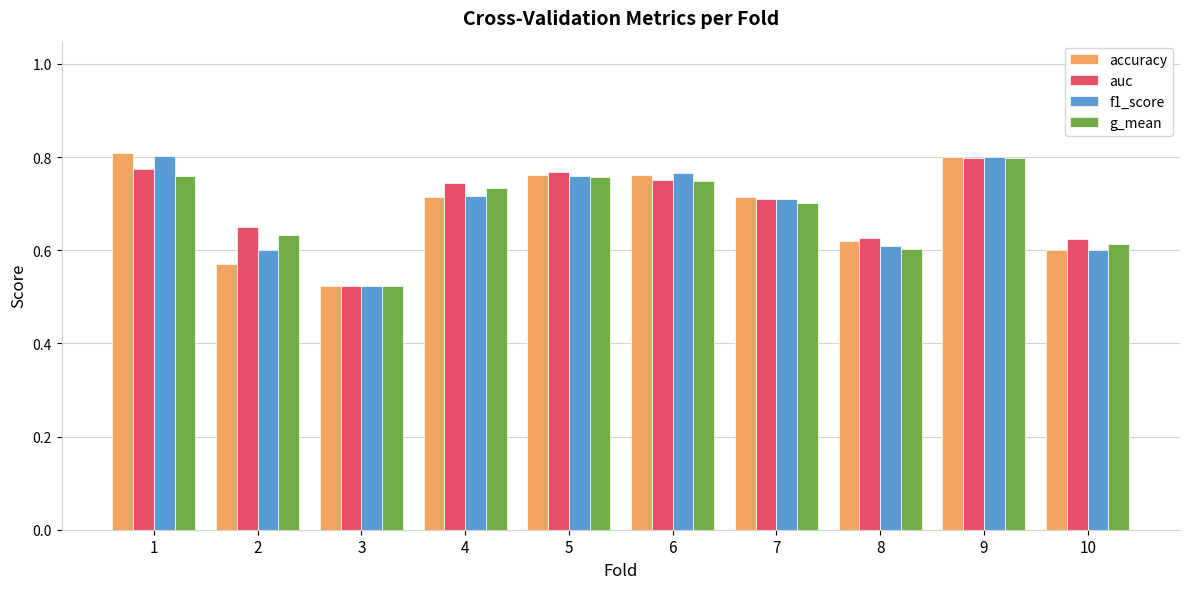

Count the auc values in the range 0 to 1.

10